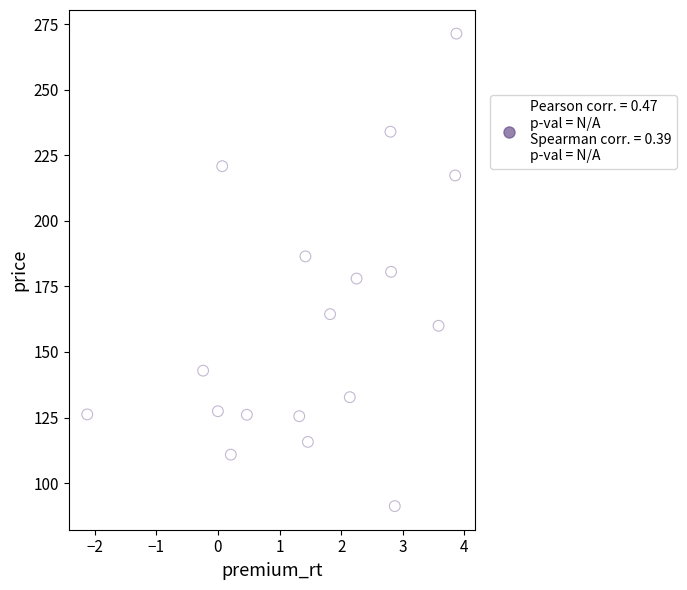

What is the range of Y values (max minus min)?

180.2